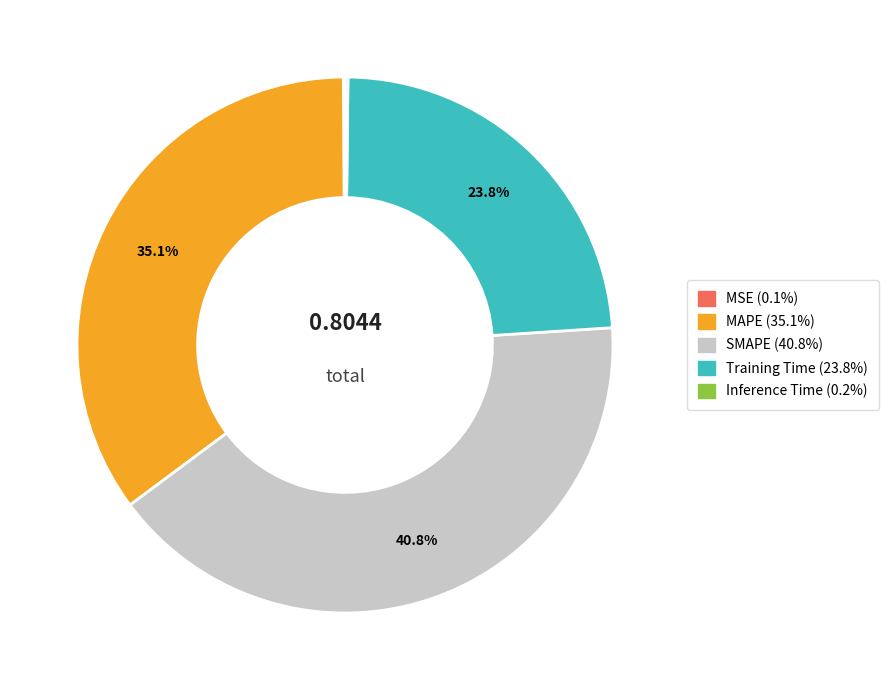

Do Training Time and MAPE together represent more than half of the pie?

Yes